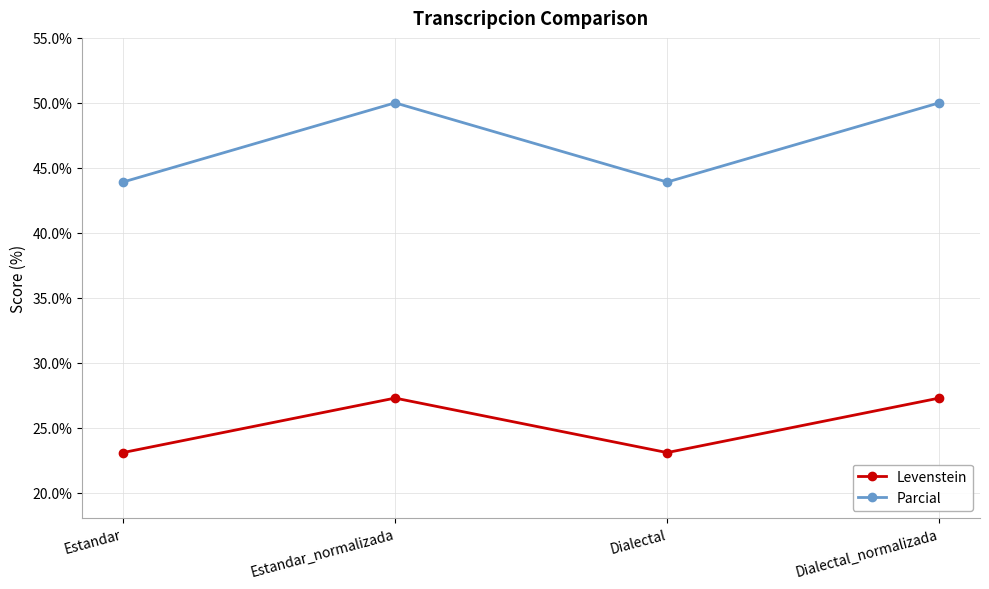

What is the value of the Levenstein point at the 2nd from the left?

27.3